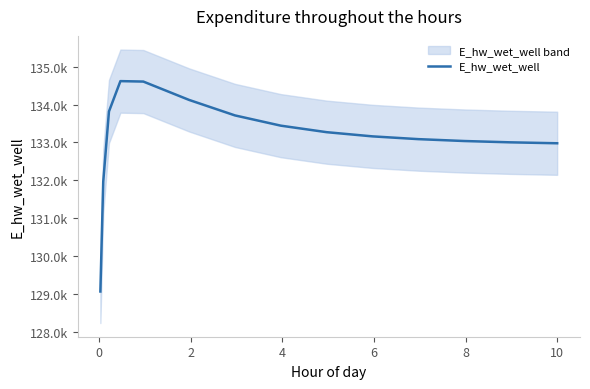

How many categories are shown in the chart?

15